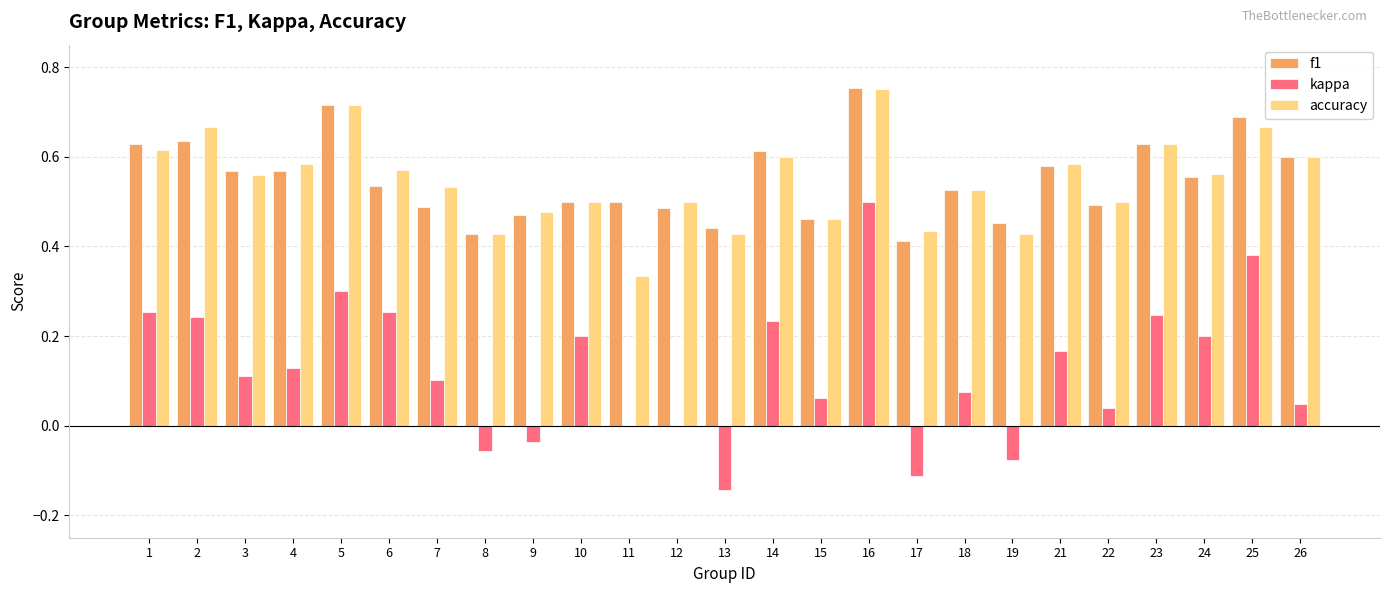

Which series has the widest spread of values?

kappa